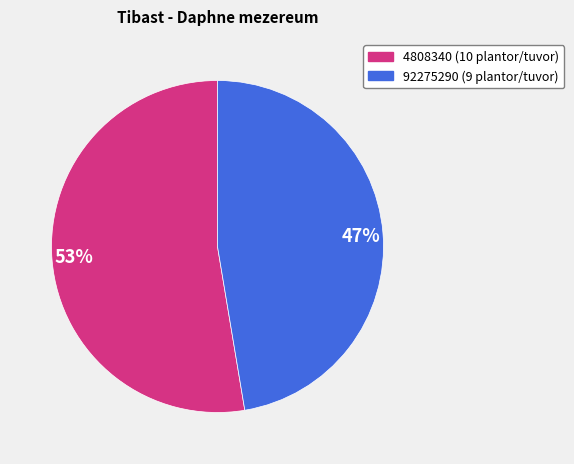

To the nearest percent, what is the combined percentage of 4808340 (10 plantor/tuvor) and 92275290 (9 plantor/tuvor)?

100%